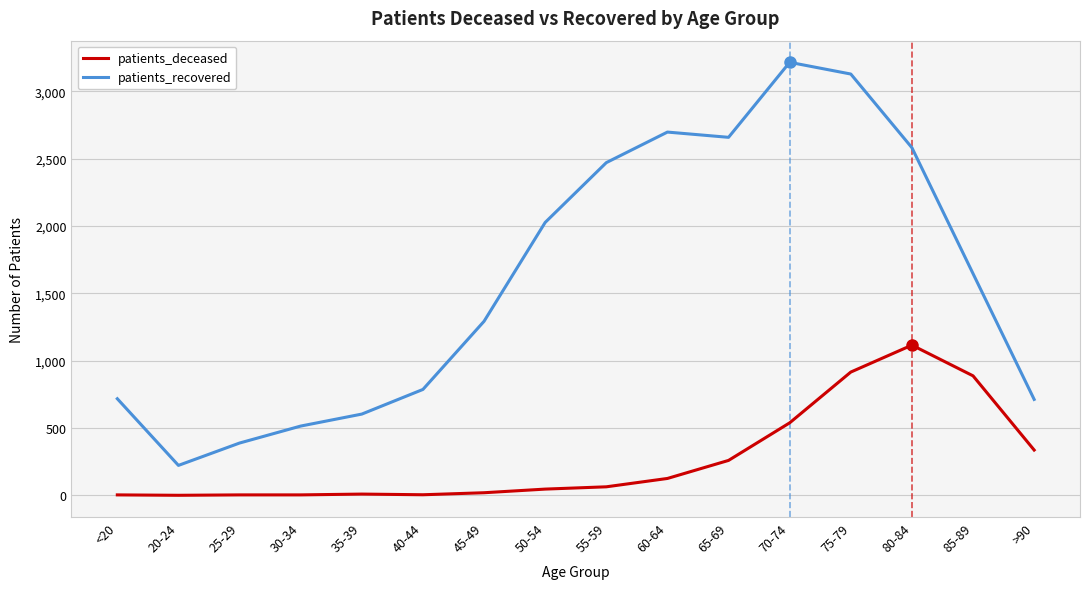

At which category is the sum across all series the highest?

75-79